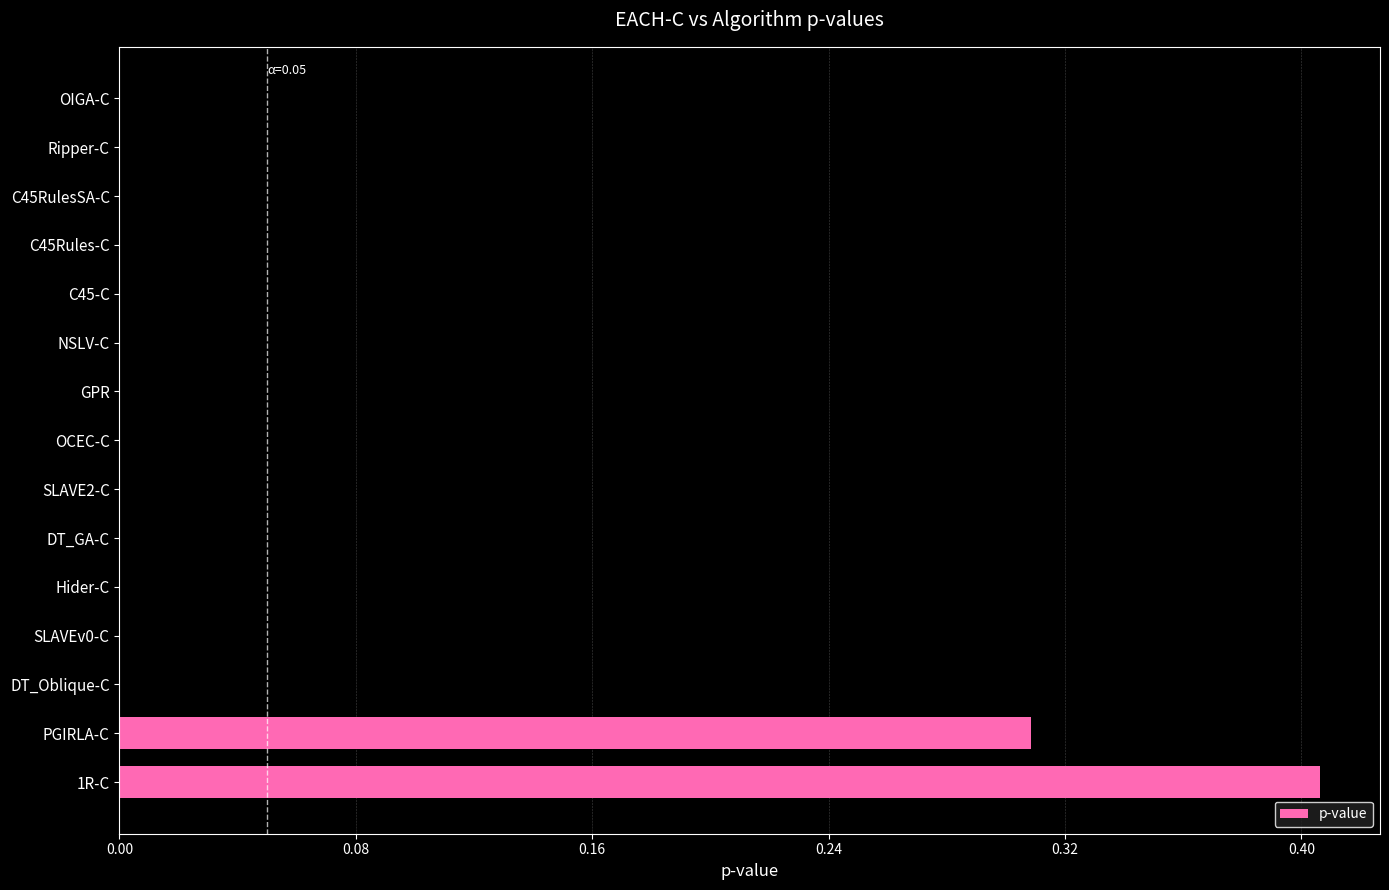

True or false: the data shows 0.0 at C45-C.

True